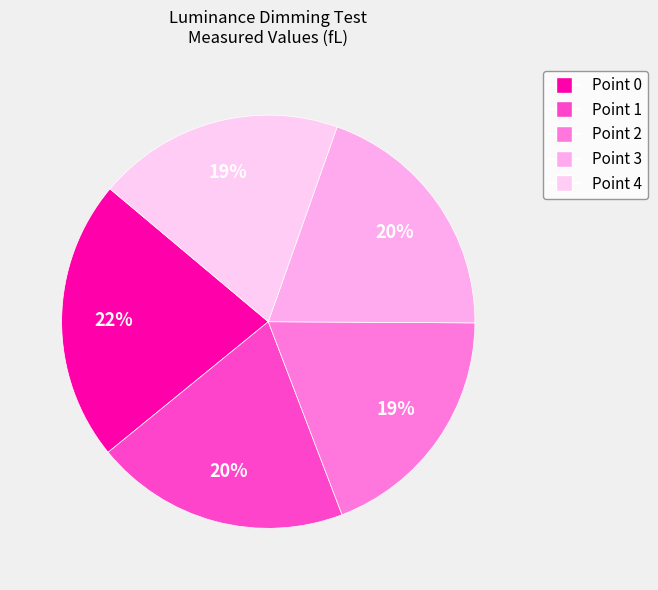

What is the smallest slice in the pie chart?

Point 2